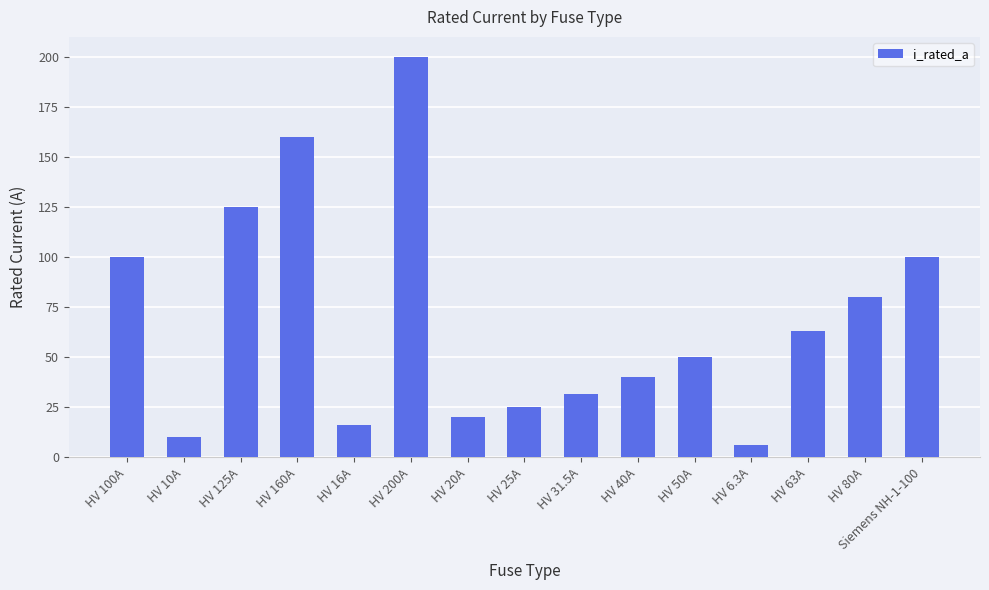

Between HV 6.3A and HV 40A, which is larger?

HV 40A